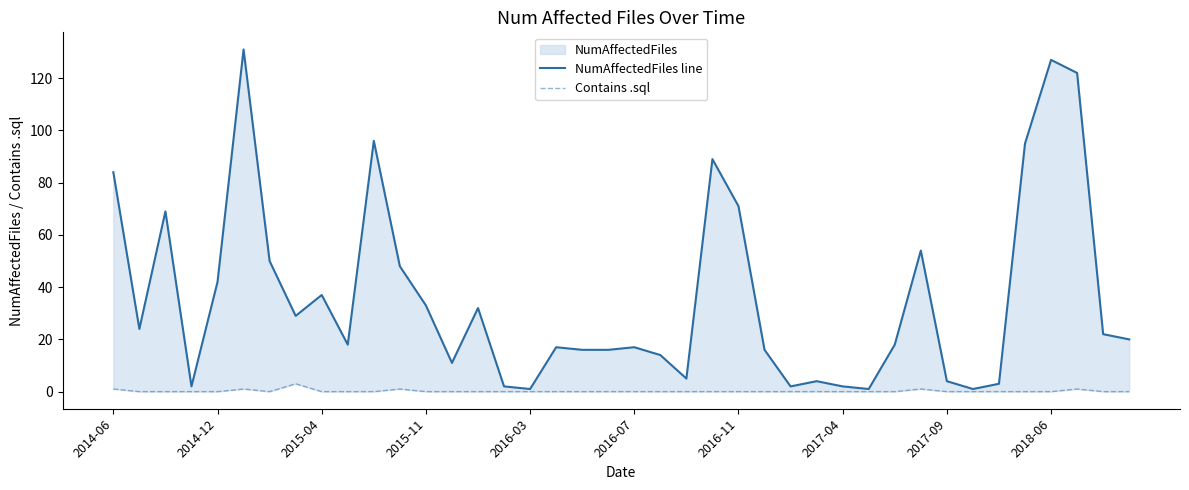

Reading right to left, extract all data points from this chart.

NumAffectedFiles line: 20	22	122	127	95	3	1	4	54	18	1	2	4	2	16	71	89	5	14	17	16	16	17	1	2	32	11	33	48	96	18	37	29	50	131	42	2	69	24	84
Contains .sql: 0	0	1	0	0	0	0	0	1	0	0	0	0	0	0	0	0	0	0	0	0	0	0	0	0	0	0	0	1	0	0	0	3	0	1	0	0	0	0	1